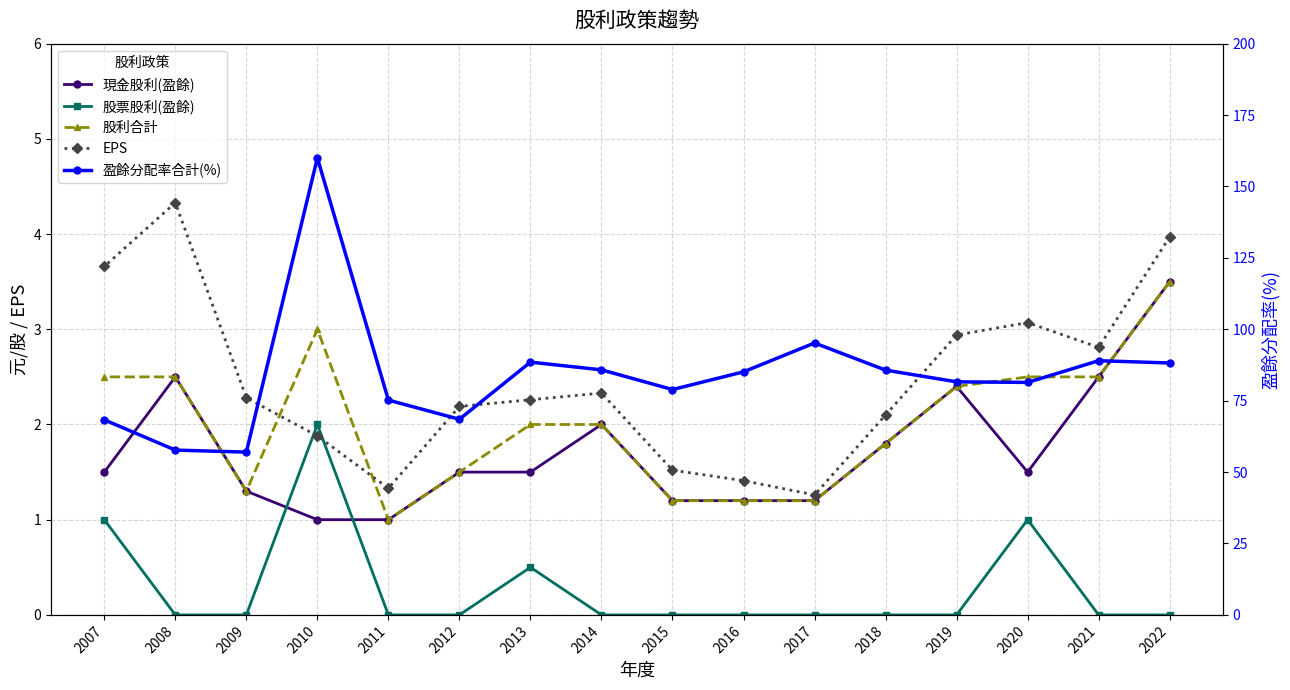

Reading right to left, transcribe all the data shown in this chart.

現金股利(盈餘): 2007=1.5	2008=2.5	2009=1.3	2010=1.0	2011=1.0	2012=1.5	2013=1.5	2014=2.0	2015=1.2	2016=1.2	2017=1.2	2018=1.8	2019=2.4	2020=1.5	2021=2.5	2022=3.5
股票股利(盈餘): 2007=1.0	2008=0.0	2009=0.0	2010=2.0	2011=0.0	2012=0.0	2013=0.5	2014=0.0	2015=0.0	2016=0.0	2017=0.0	2018=0.0	2019=0.0	2020=1.0	2021=0.0	2022=0.0
股利合計: 2007=2.5	2008=2.5	2009=1.3	2010=3.0	2011=1.0	2012=1.5	2013=2.0	2014=2.0	2015=1.2	2016=1.2	2017=1.2	2018=1.8	2019=2.4	2020=2.5	2021=2.5	2022=3.5
EPS: 2007=3.7	2008=4.3	2009=2.3	2010=1.9	2011=1.3	2012=2.2	2013=2.3	2014=2.3	2015=1.5	2016=1.4	2017=1.3	2018=2.1	2019=2.9	2020=3.1	2021=2.8	2022=4.0
盈餘分配率合計(%): 2007=68.3	2008=57.7	2009=57.0	2010=160.0	2011=75.2	2012=68.5	2013=88.5	2014=85.8	2015=78.9	2016=85.1	2017=95.2	2018=85.7	2019=81.6	2020=81.4	2021=89.0	2022=88.2